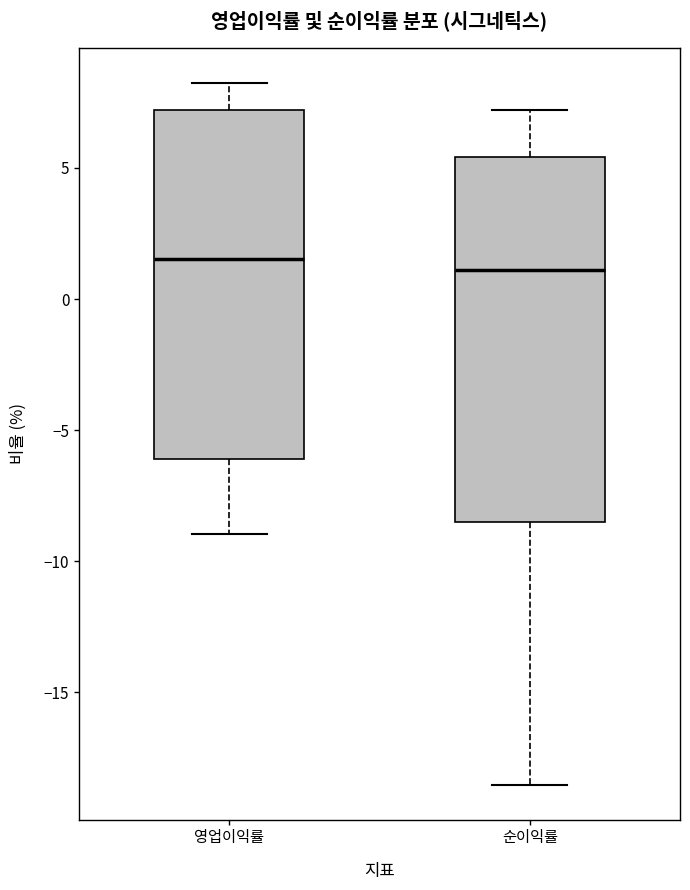

Reading left to right, transcribe this box plot: for each box, give where its median line is, the range the box spans, and where its two whiskers end, as read against the y-axis. The values are not printed on the chart, so give them approximately, as read against the axis.

영업이익률: median 1.5, box -6.0 to 7.0, whiskers -9.0 to 8.5
순이익률: median 1.0, box -8.5 to 5.5, whiskers -18.5 to 7.0